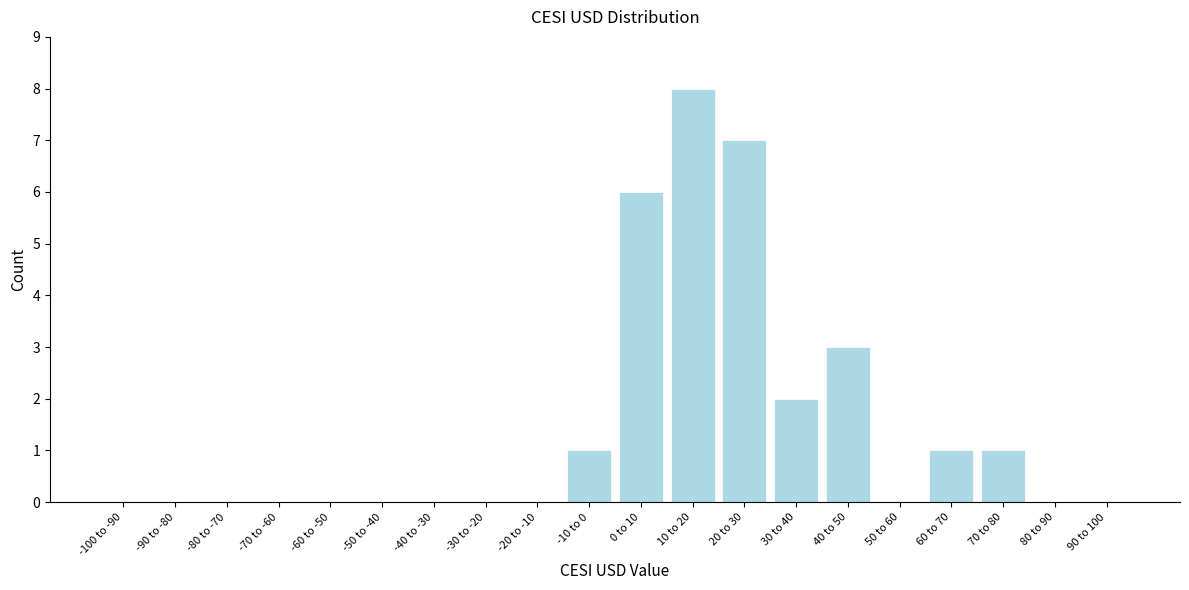

Reading right to left, what are all the values shown in this chart?

90 to 100=0	80 to 90=0	70 to 80=1	60 to 70=1	50 to 60=0	40 to 50=3	30 to 40=2	20 to 30=7	10 to 20=8	0 to 10=6	-10 to 0=1	-20 to -10=0	-30 to -20=0	-40 to -30=0	-50 to -40=0	-60 to -50=0	-70 to -60=0	-80 to -70=0	-90 to -80=0	-100 to -90=0